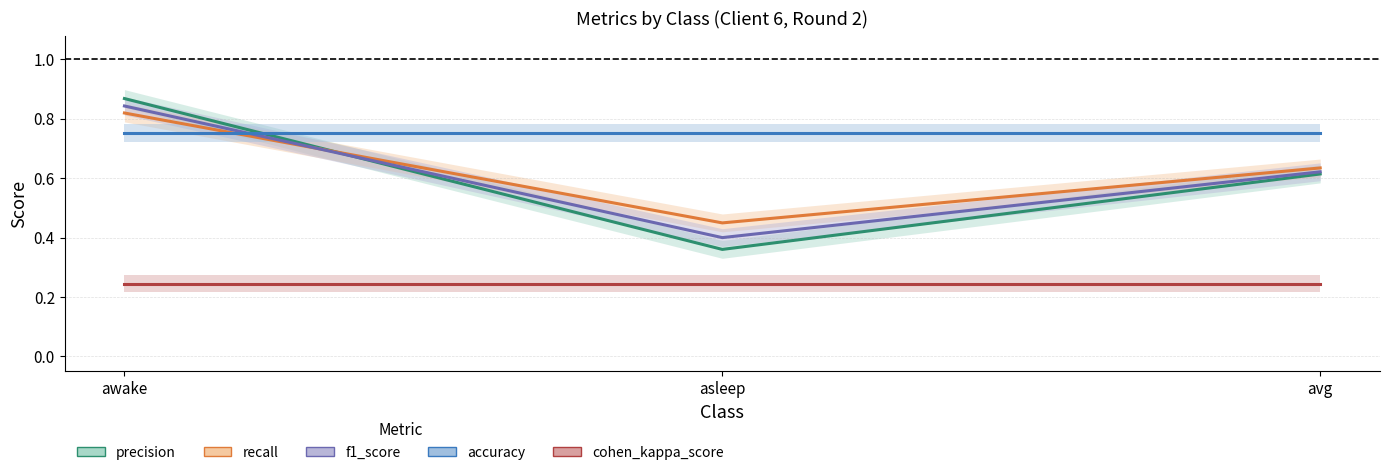

What is the total value across all series at awake?

3.5